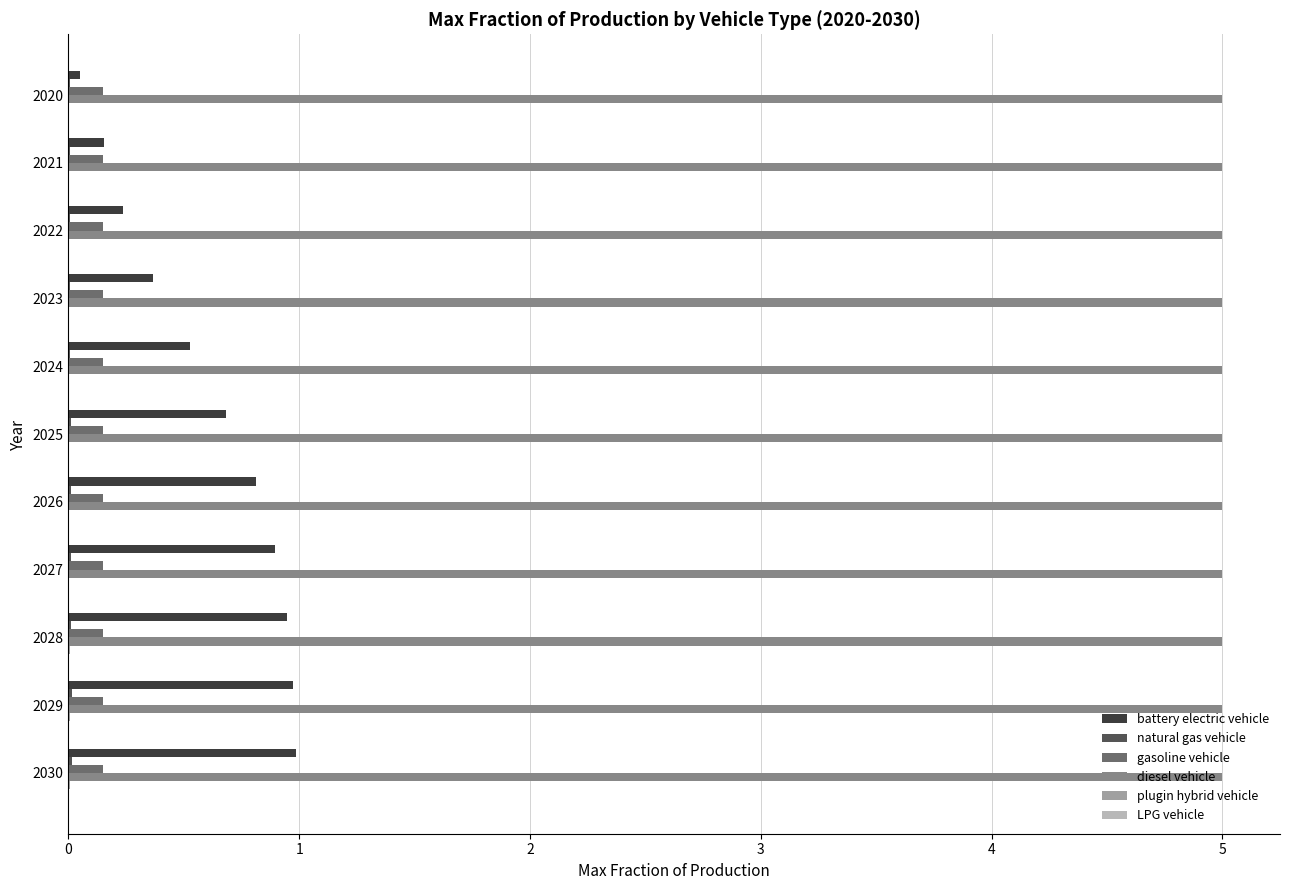

Which series changed the most between 2021 and 2028?

battery electric vehicle